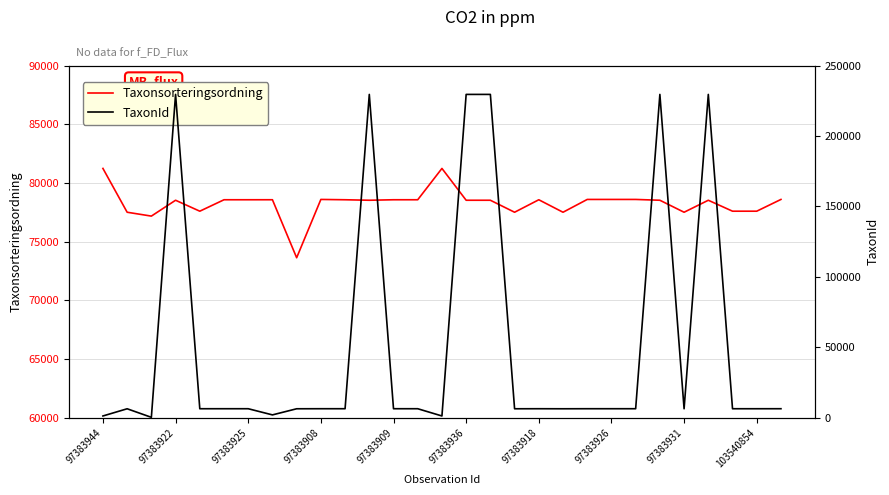

Is this an area chart (filled region under the line)?

No